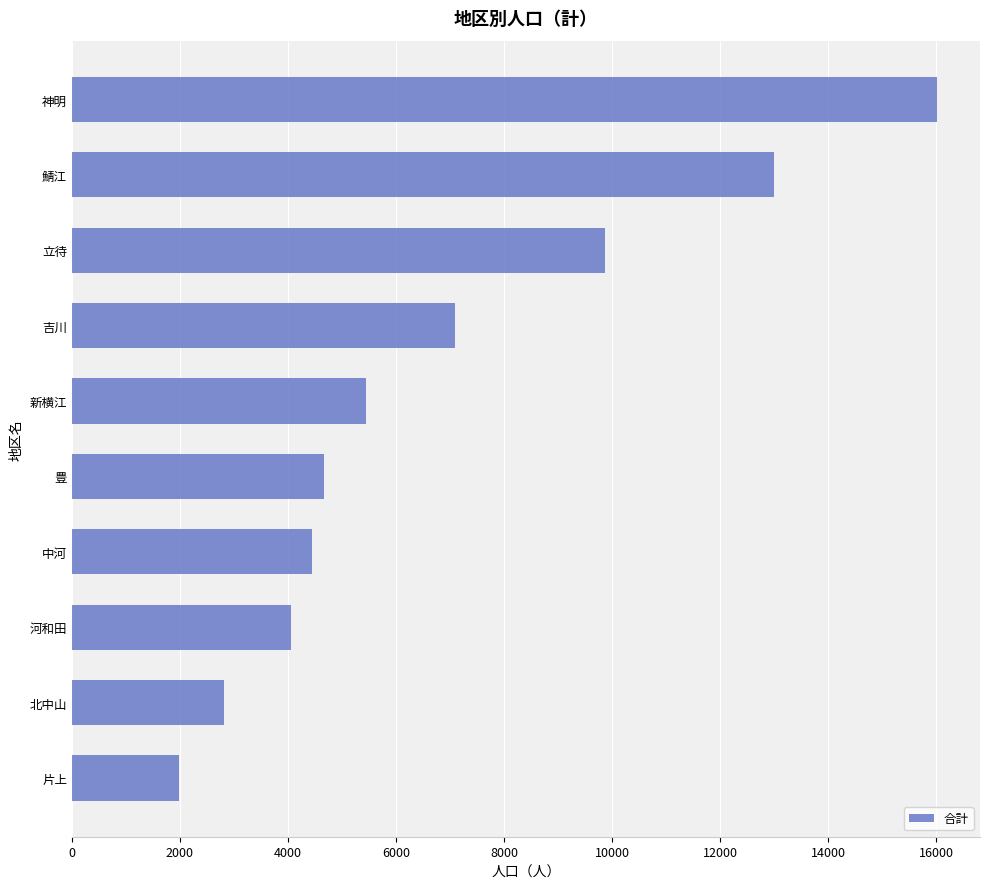

Rank the categories by value from highest to lowest.

神明, 鯖江, 立待, 吉川, 新横江, 豊, 中河, 河和田, 北中山, 片上